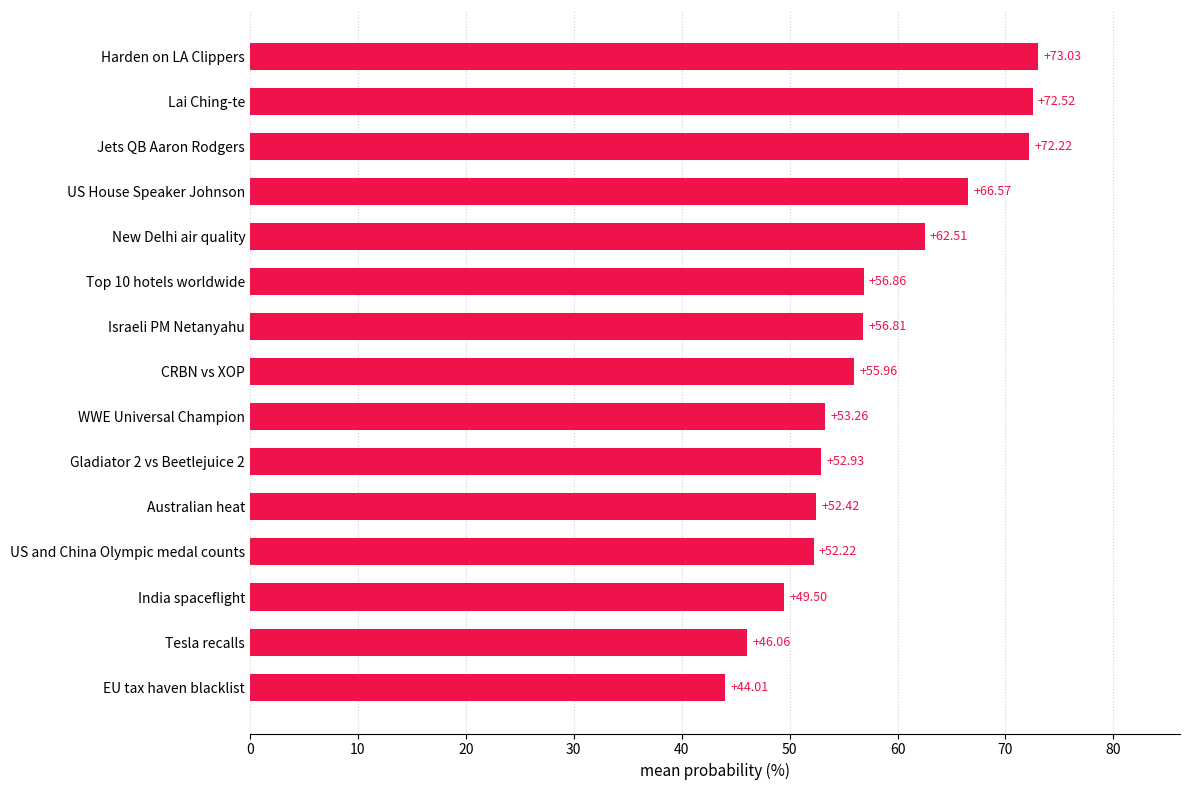

Between New Delhi air quality and CRBN vs XOP, which is larger?

New Delhi air quality